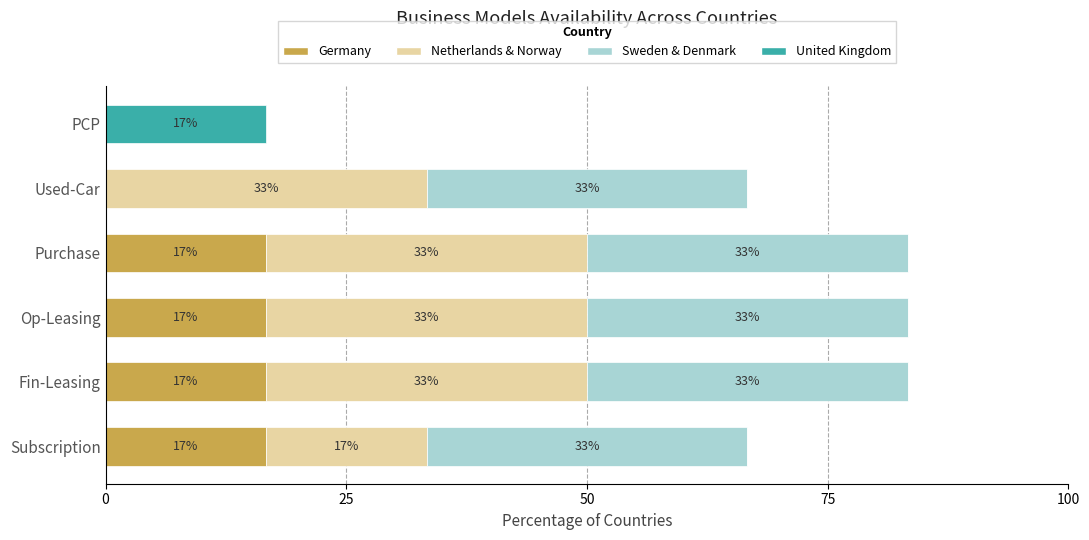

What are all the series names shown in the legend?

Germany, Netherlands & Norway, Sweden & Denmark, United Kingdom